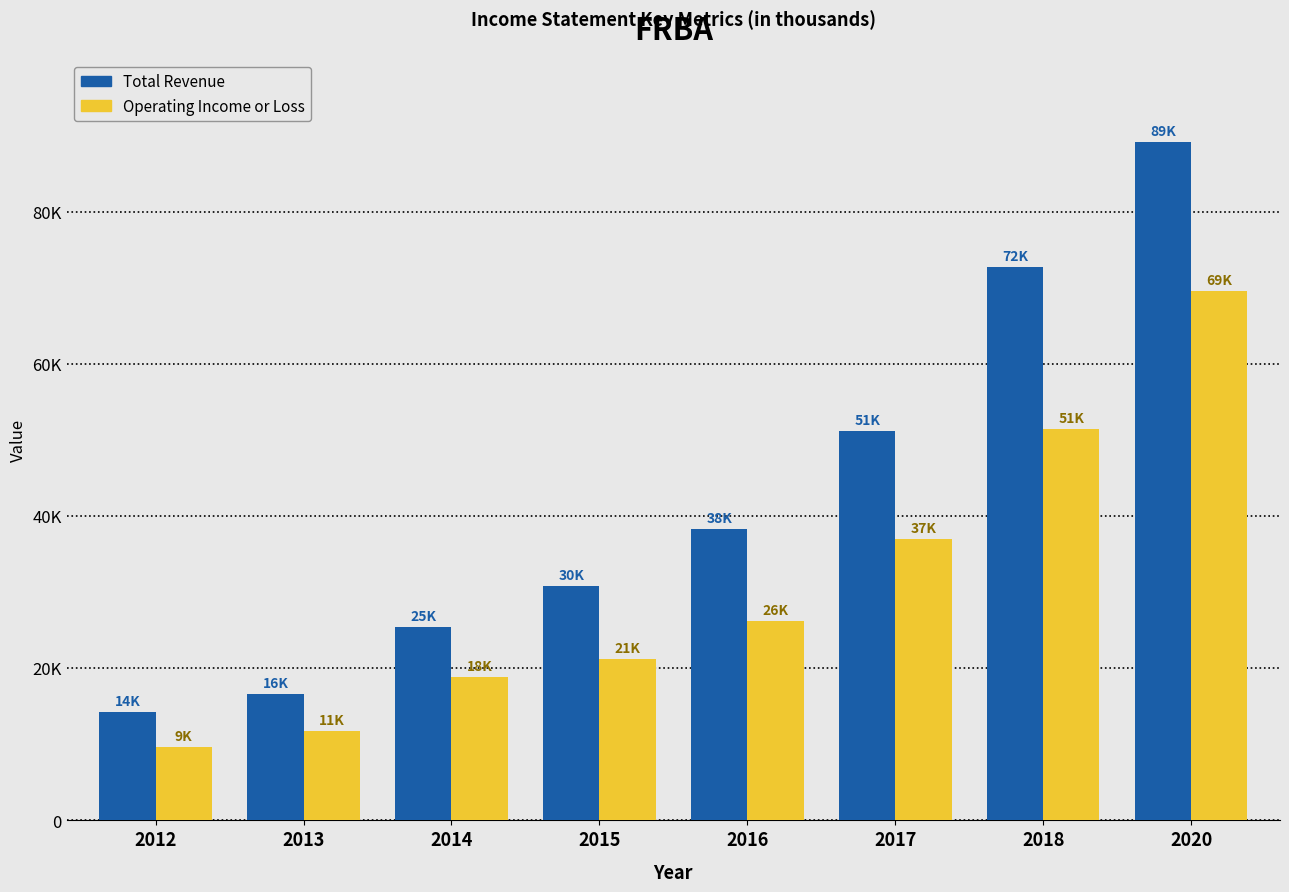

What are all the series names shown in the legend?

Total Revenue, Operating Income or Loss